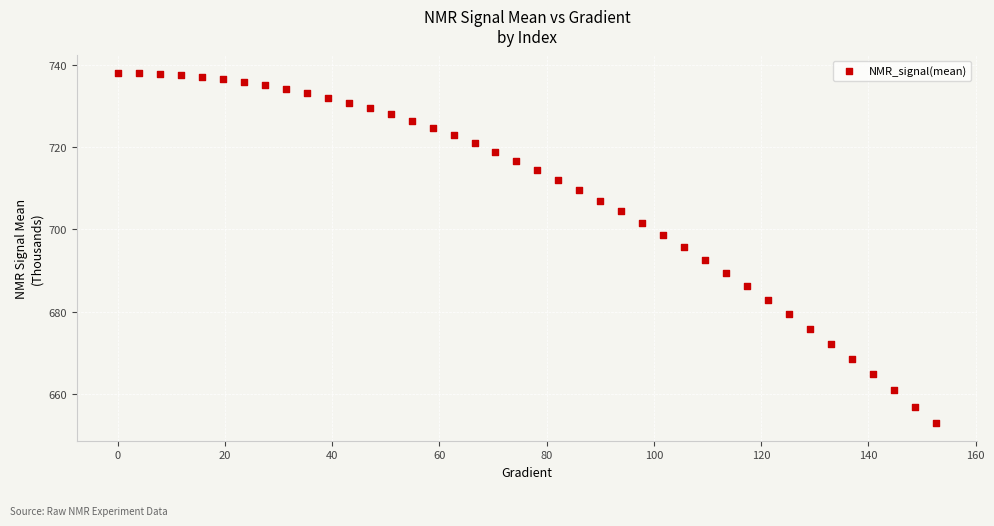

What is the range of Y values (max minus min)?

85.1